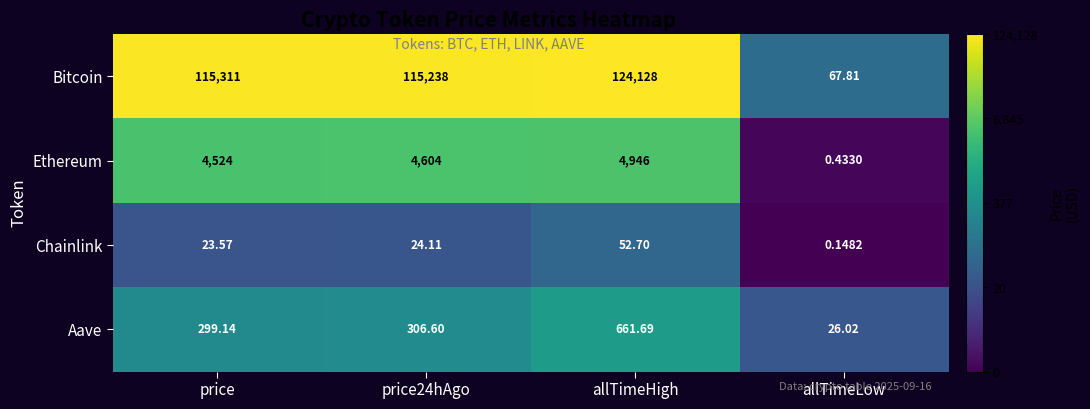

Which category has the highest value across all series?

allTimeHigh